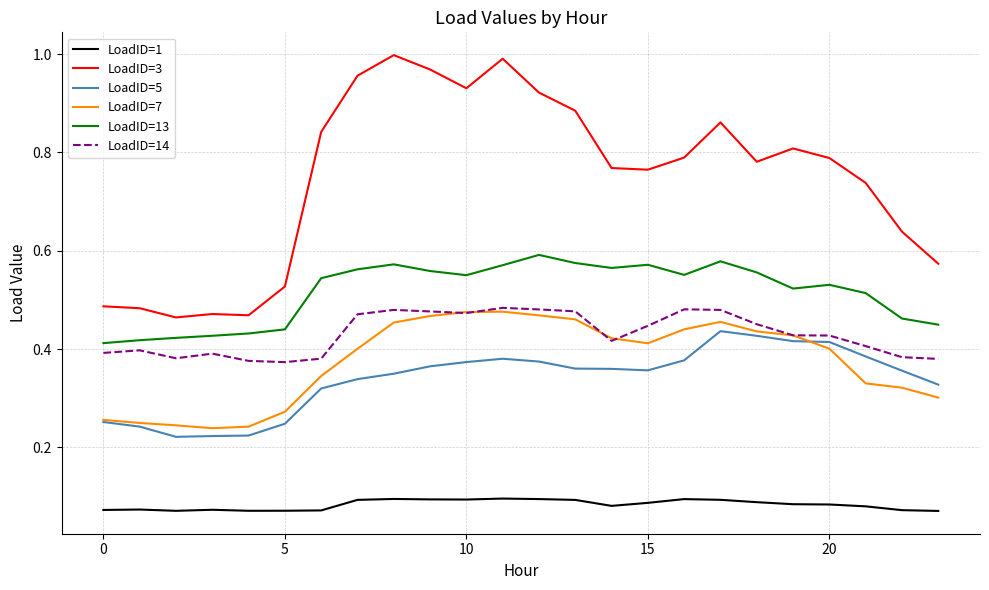

True or false: LoadID=14 and LoadID=1 intersect in this chart.

False